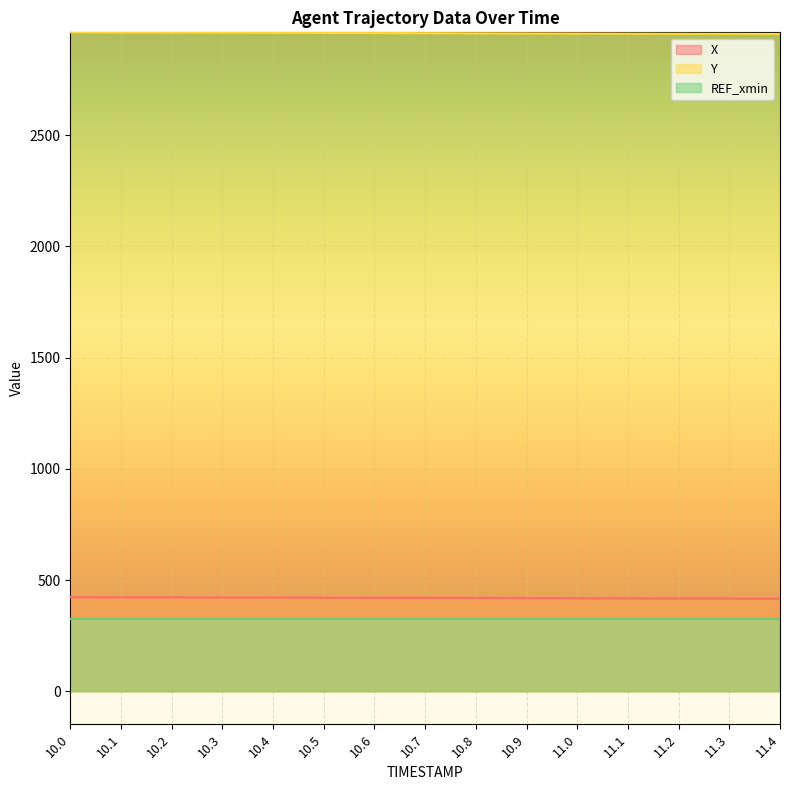

The value of X at 10.9 is 418.7. True or false?

True